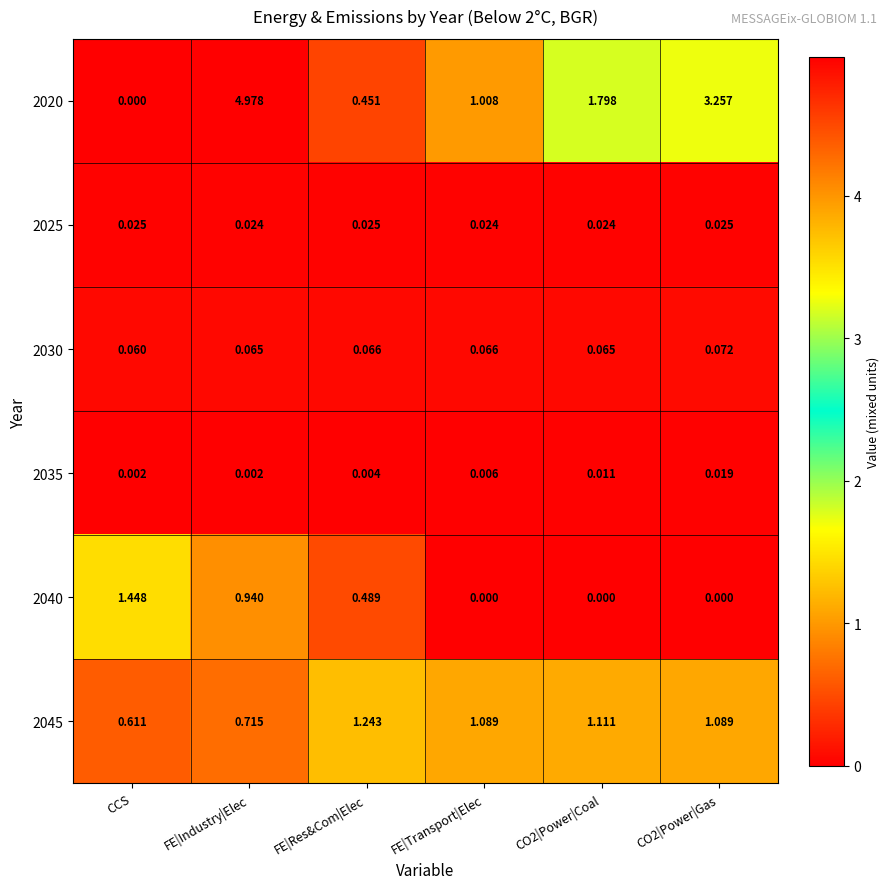

Between FE|Res&Com|Elec and CO2|Power|Coal, which series saw the biggest shift?

2020